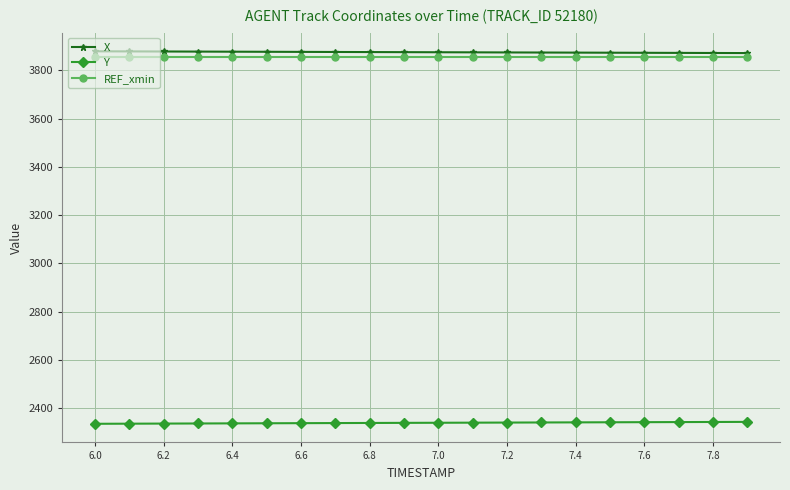

List the series in order of their peak value, highest first.

X, REF_xmin, Y